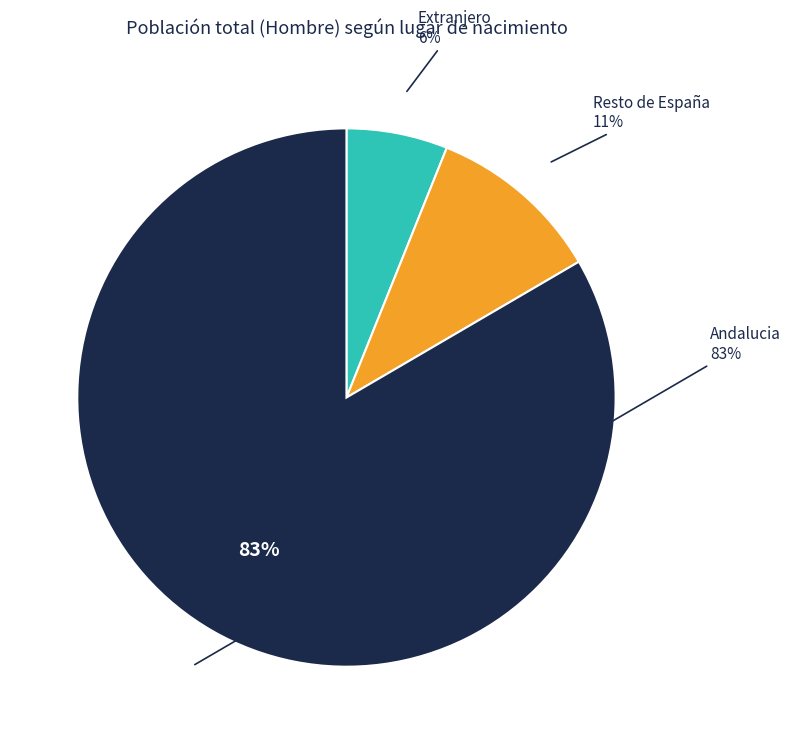

Which slice is the smallest?

Extranjero